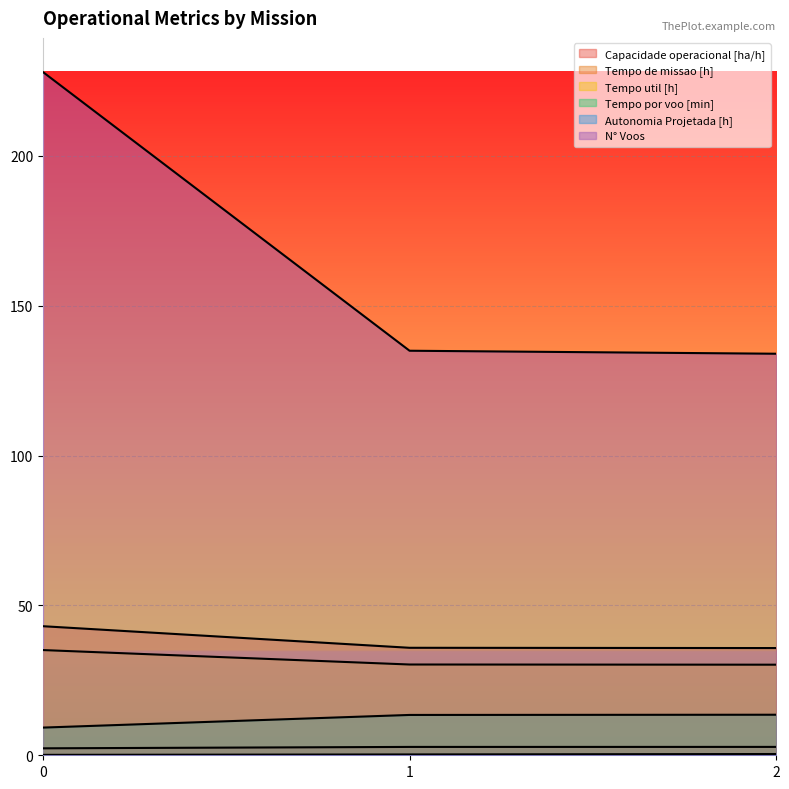

Rank the categories by Capacidade operacional [ha/h] value from lowest to highest.

0, 1, 2